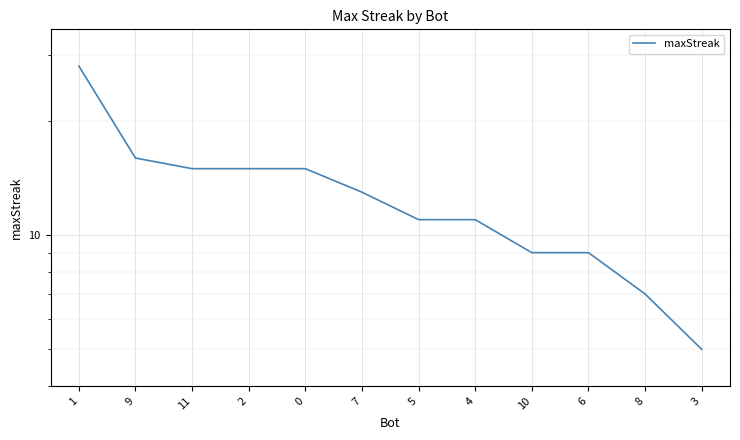

True or false: the data shows 6 at 5.

False